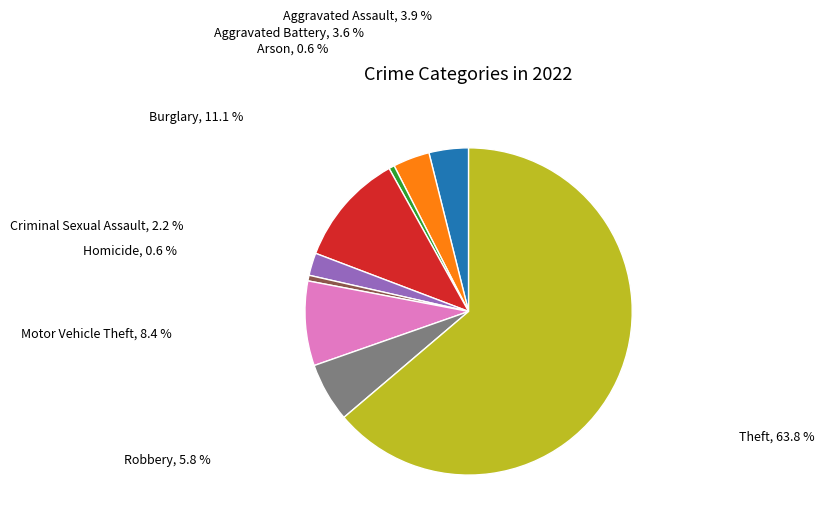

Count the number of slices in the pie.

9